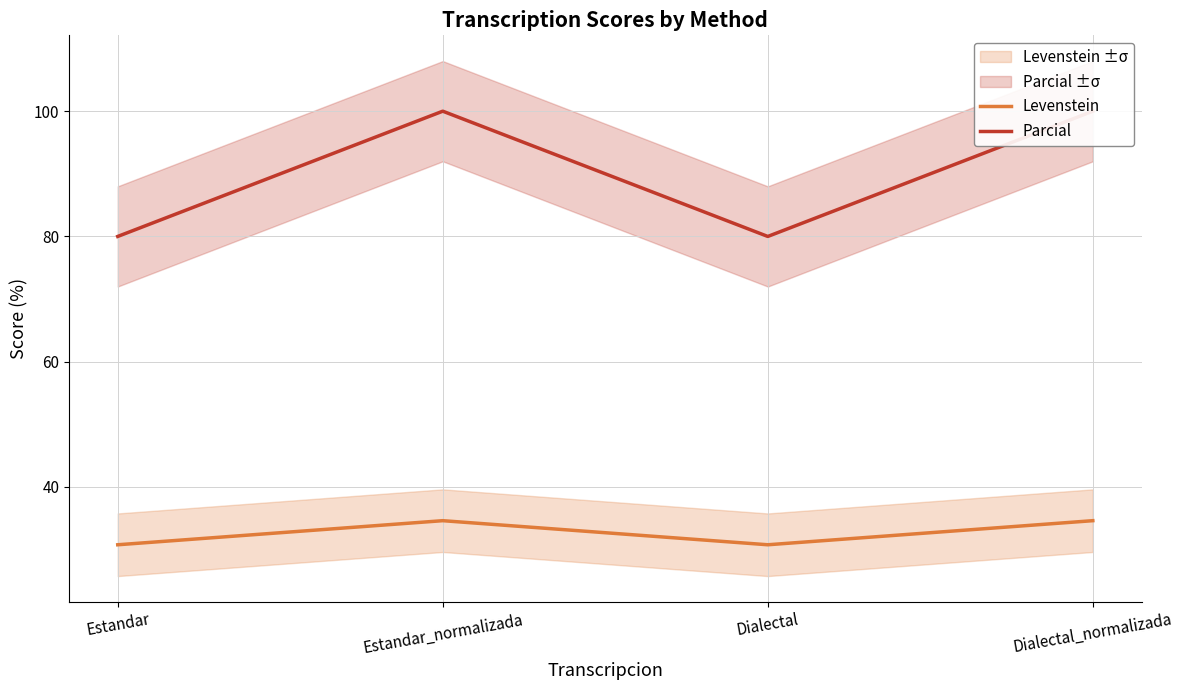

What is the difference between the Parcial values at Dialectal_normalizada and Estandar?

20.0